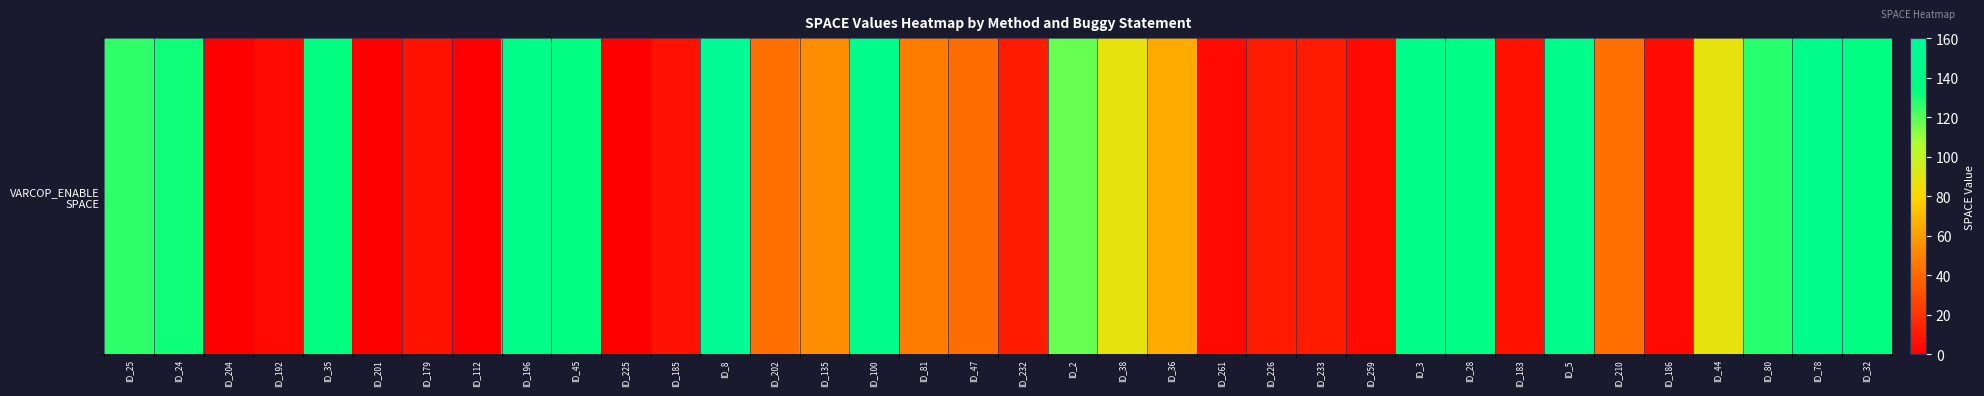

What is the difference between the values at ID_8 and ID_183?

146